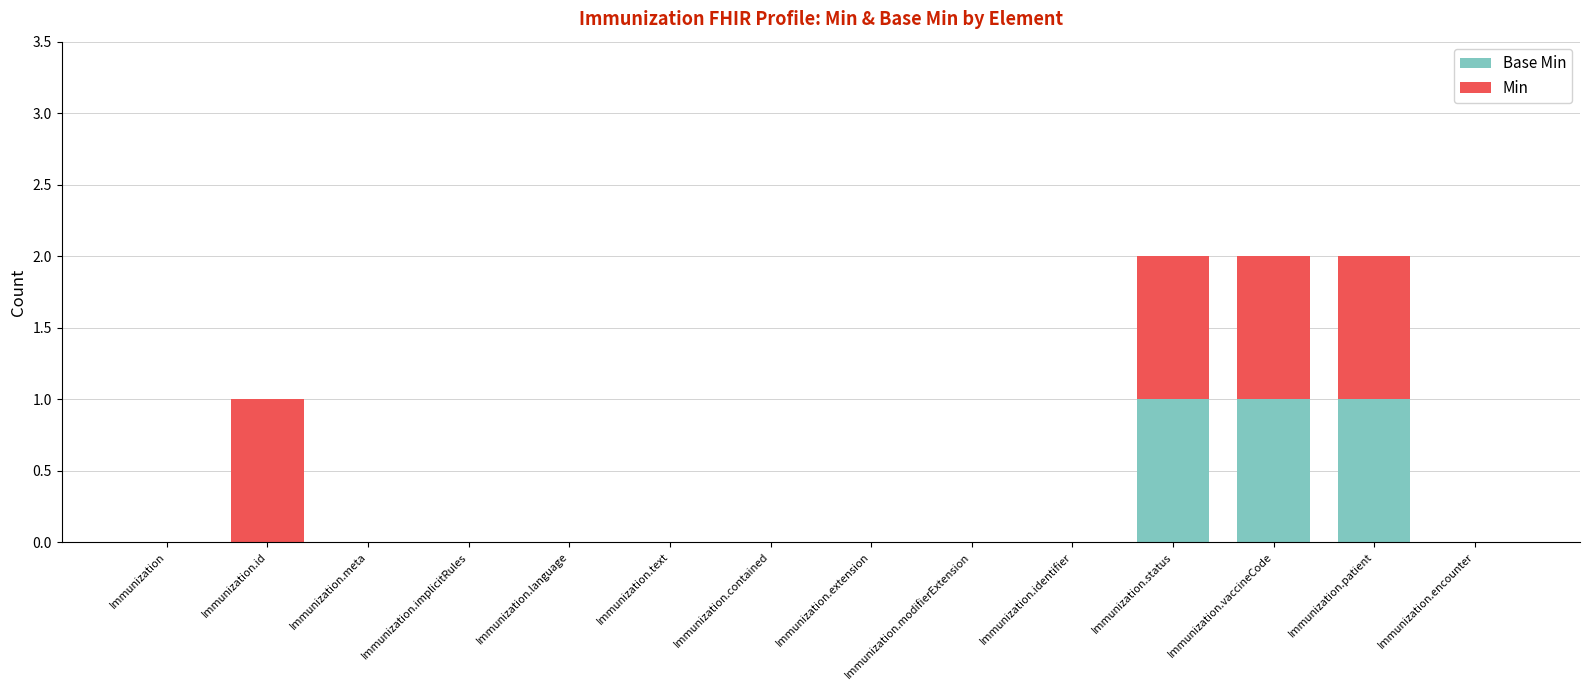

Does the chart contain stacked bars?

Yes